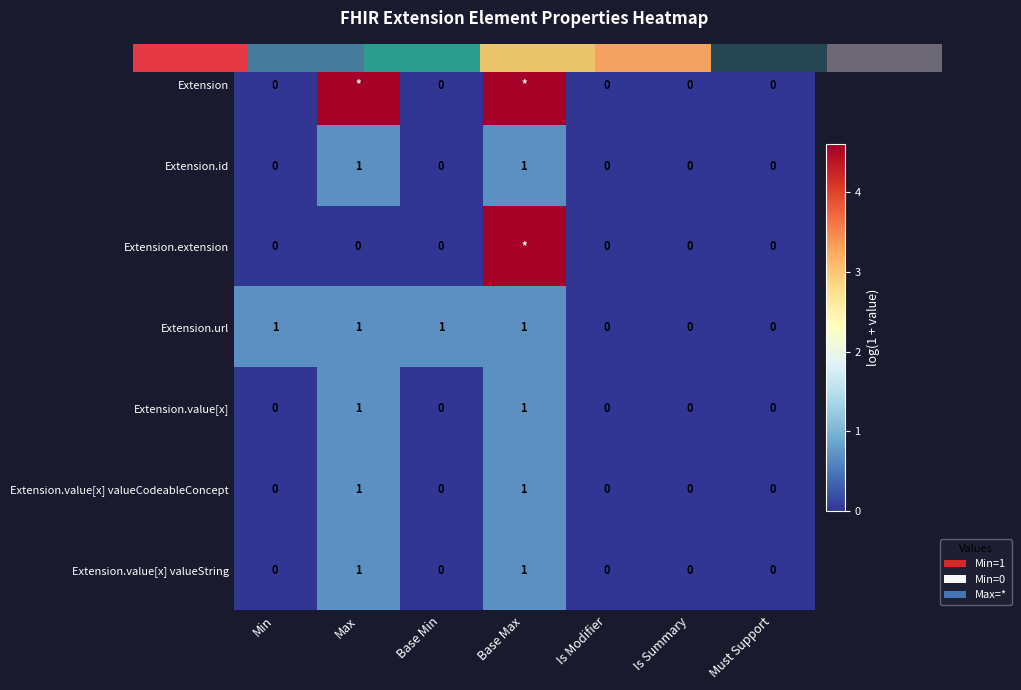

Which series changed the most between Min and Is Summary?

Extension.url